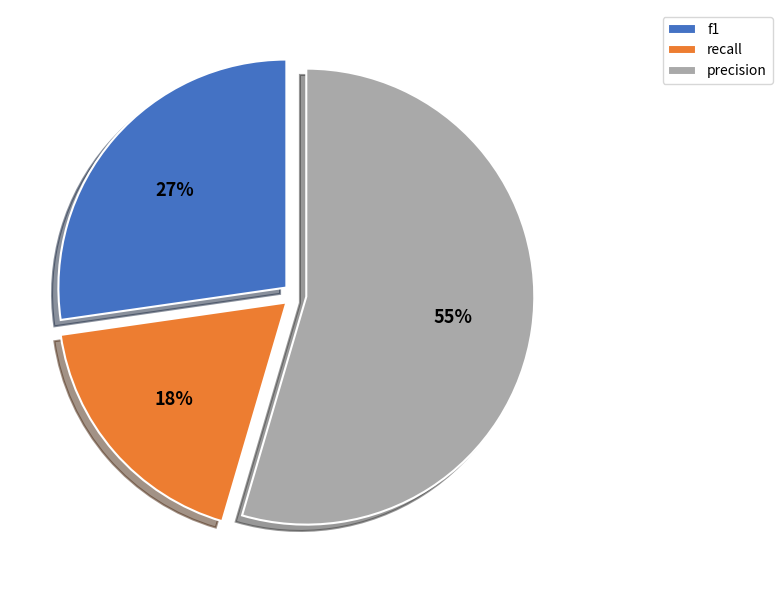

Is the sum of f1 and recall greater than half?

No